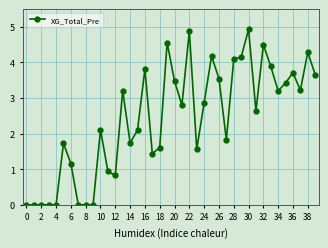

What is the greatest value displayed?

4.9